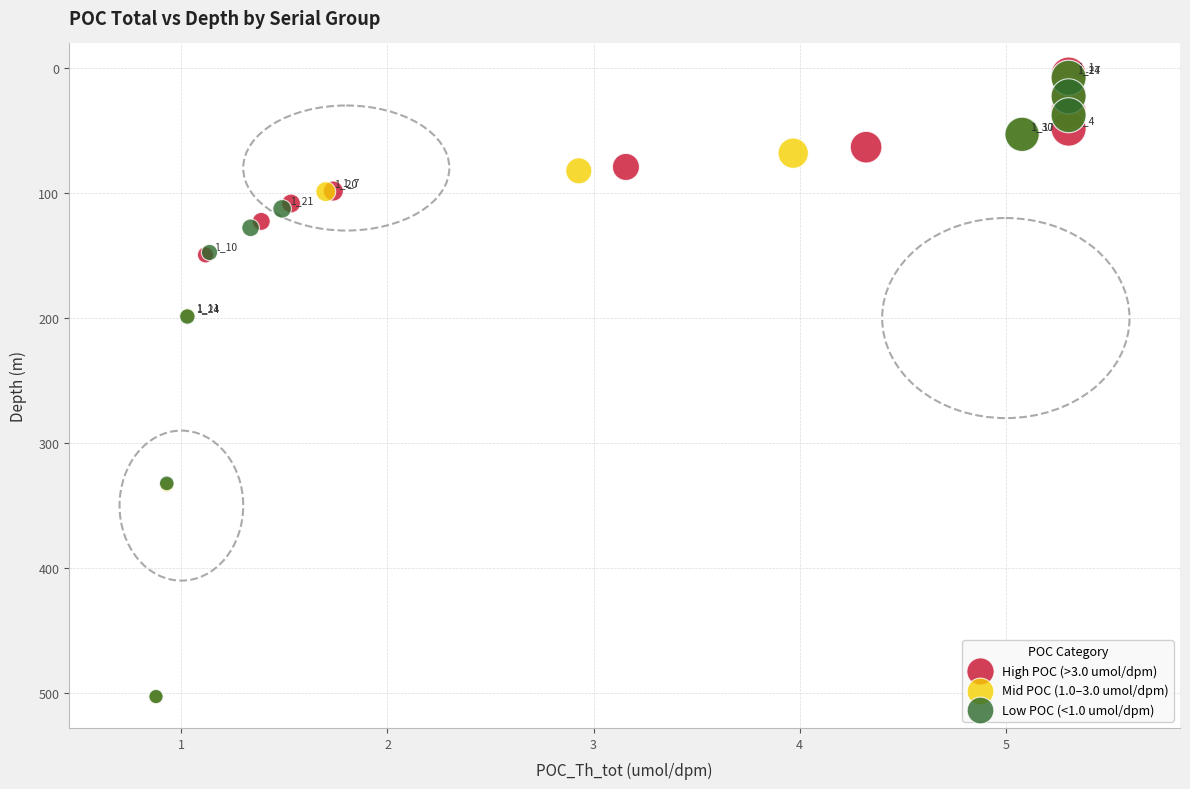

What are all the series names shown in the legend?

High POC (>3.0 umol/dpm), Mid POC (1.0–3.0 umol/dpm), Low POC (<1.0 umol/dpm)